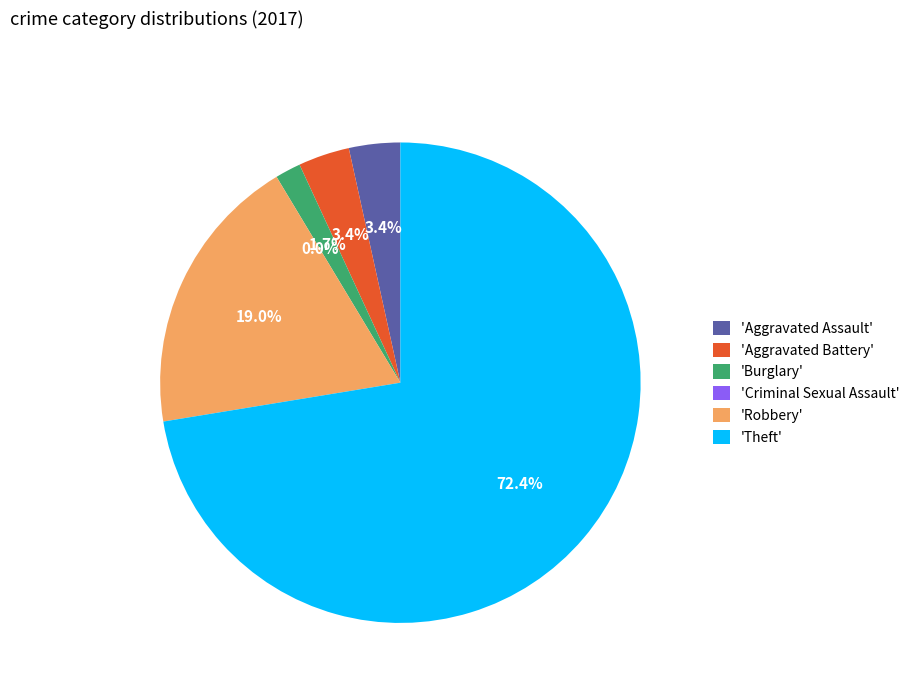

Is there a majority slice in this chart?

Yes